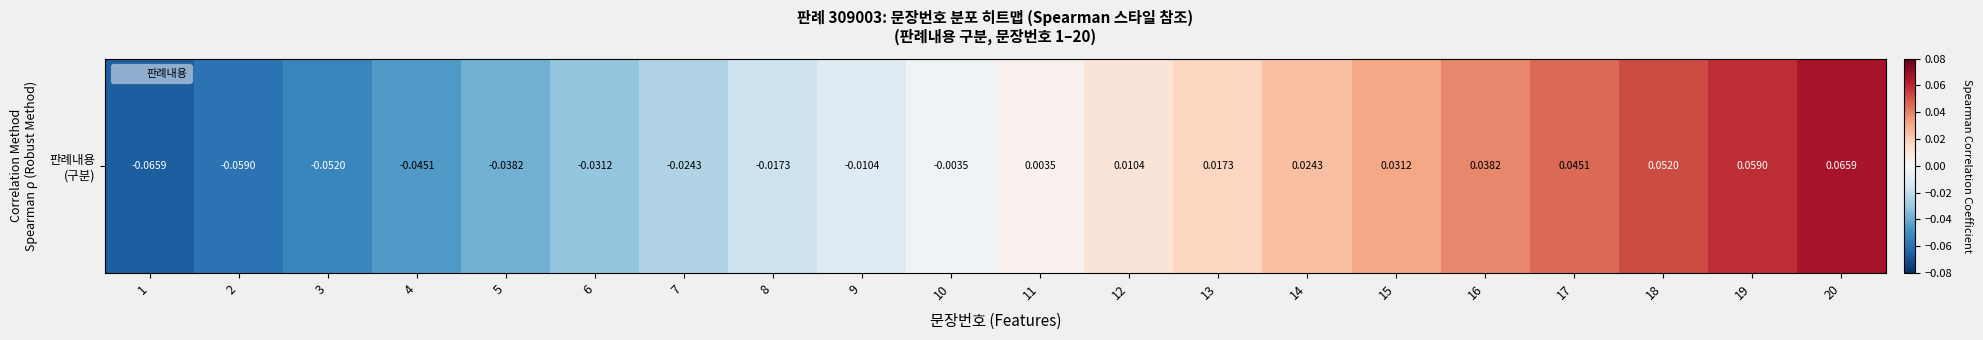

Is it true that the value at 6 is -0.0?

True